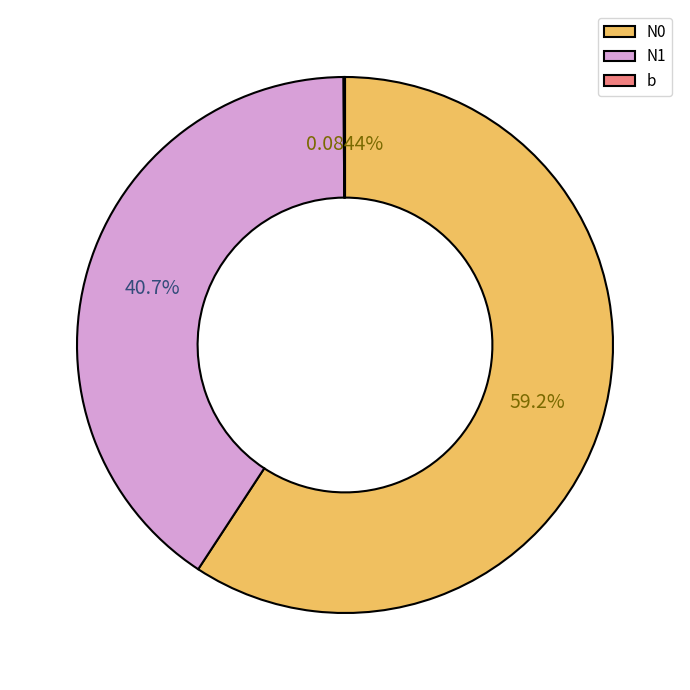

What is the majority slice?

N0